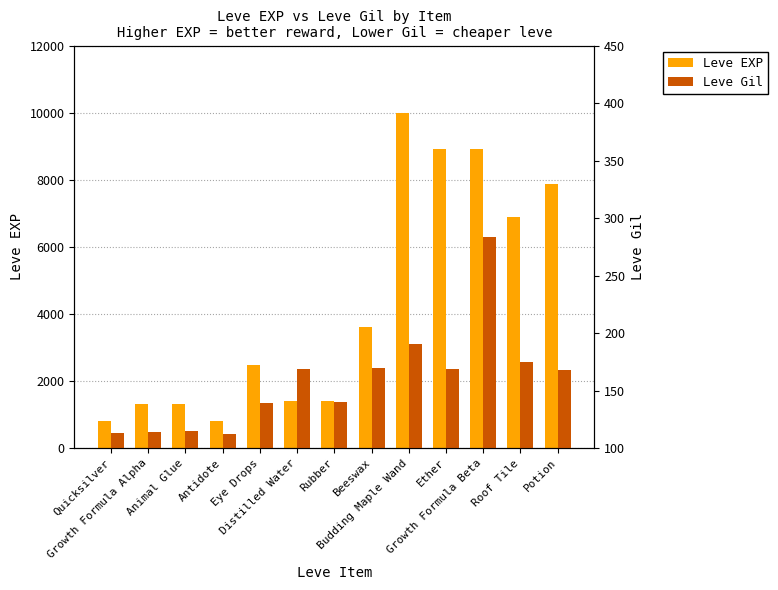

Reading left to right, extract all data points from this chart.

Leve EXP: 800	1330	1330	800	2490	1420	1420	3600	9990	8930	8930	6880	7880
Leve Gil: 113	114	115	112	139	169	140	170	191	169	284	175	168